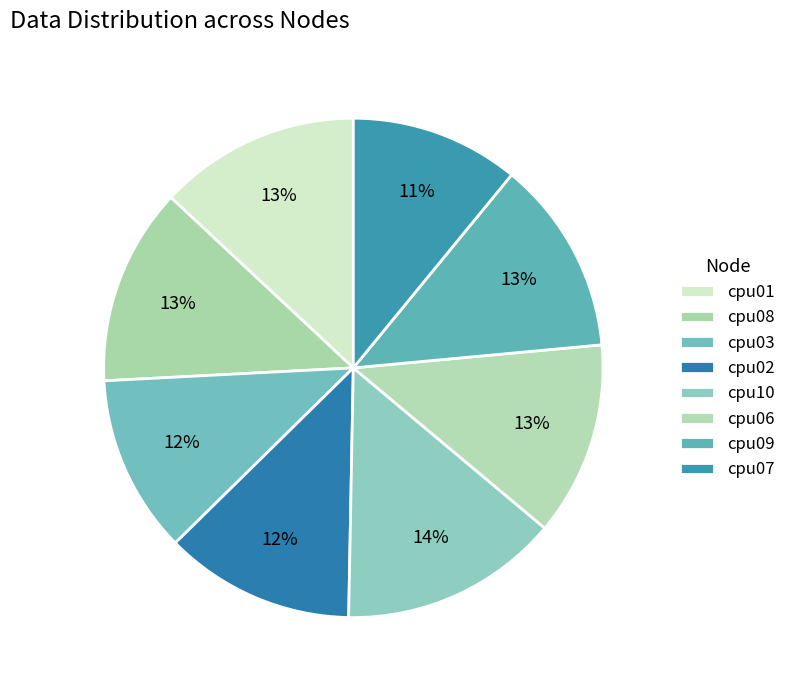

To the nearest percent, what percentage of the pie is cpu09?

13%